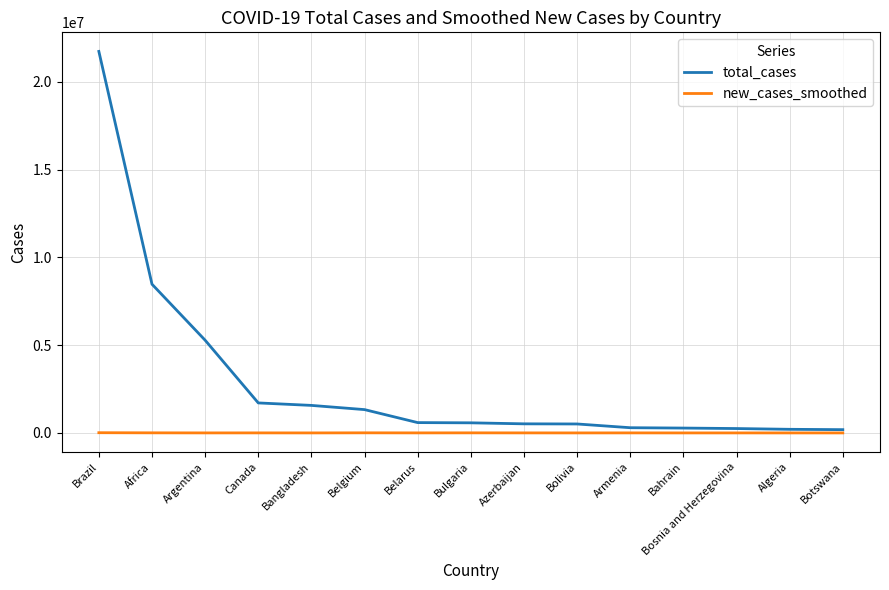

The new_cases_smoothed series shows 11950.0 at Brazil. True or false?

True